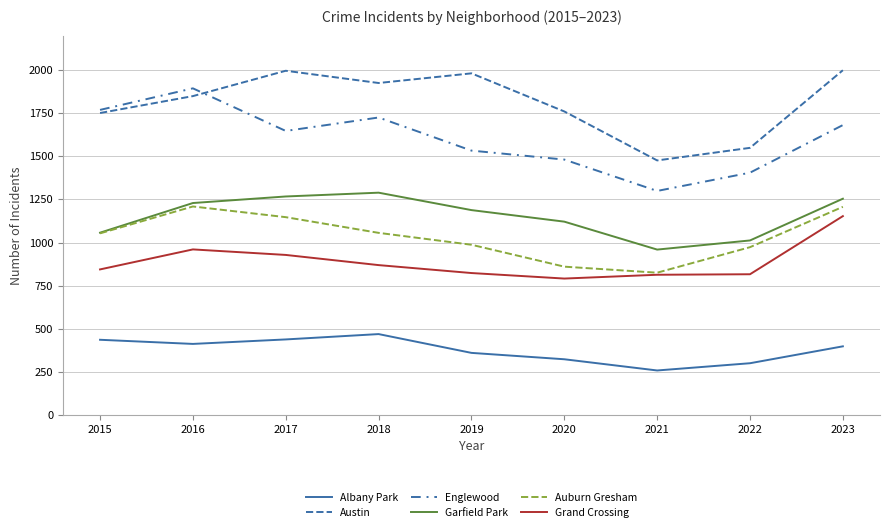

How many lines are shown in the chart?

6